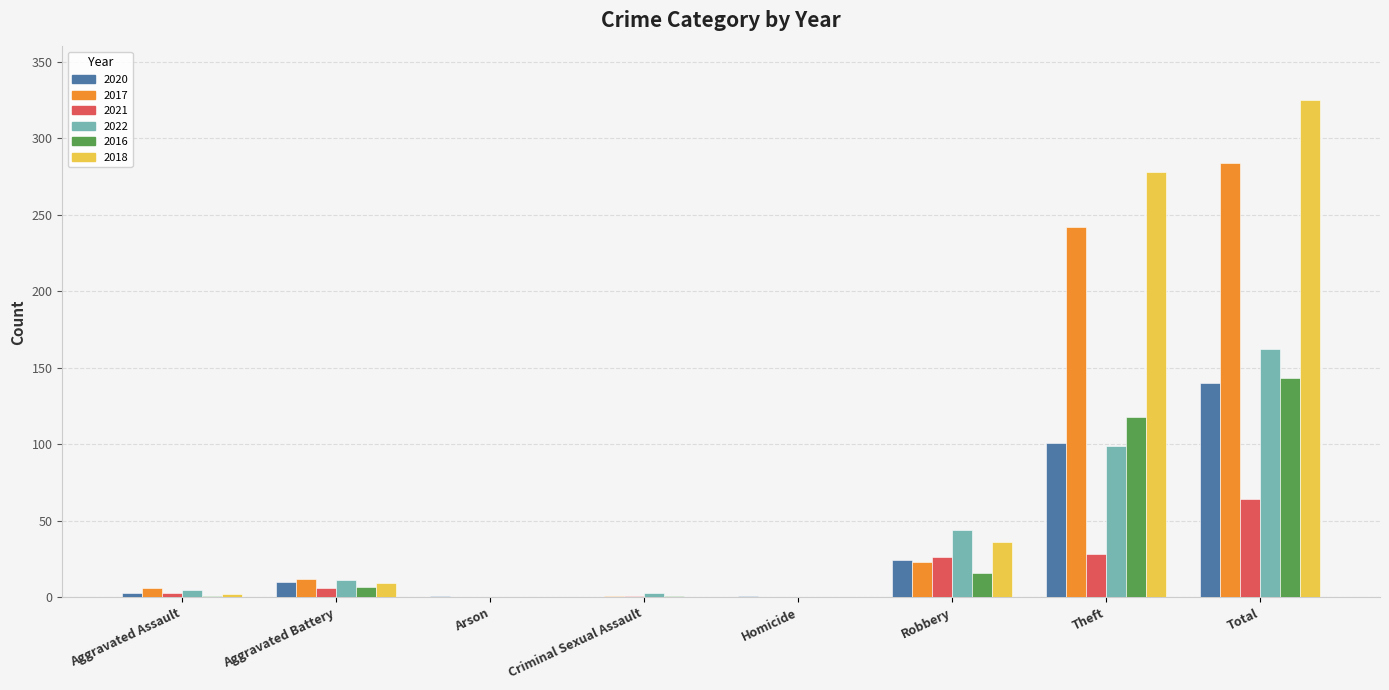

What are all the series names shown in the legend?

2020, 2017, 2021, 2022, 2016, 2018